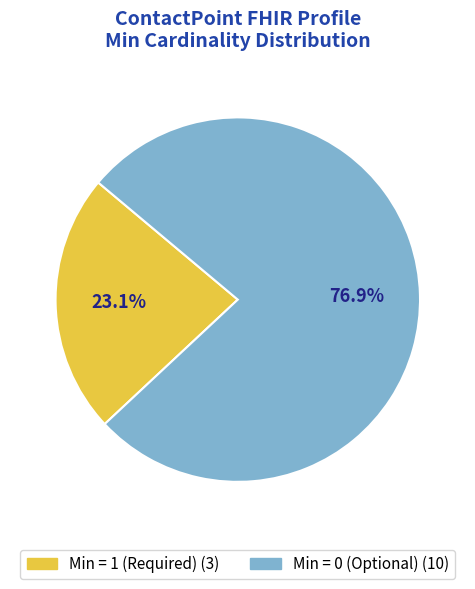

To the nearest percent, what is the average slice percentage?

50%